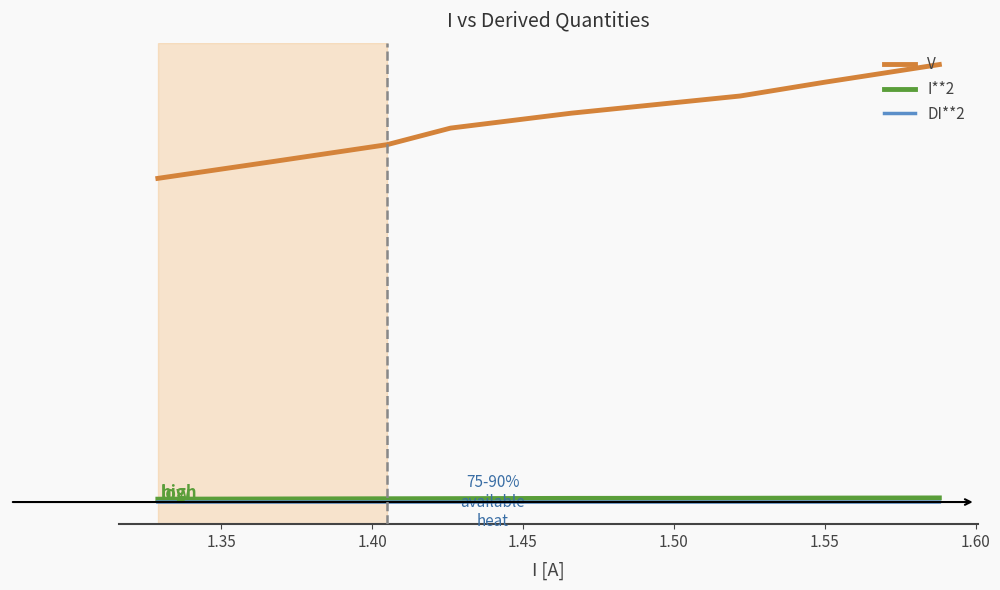

Is the value of I**2 at 1.45 greater than the value of DI**2 at 1.40?

Yes